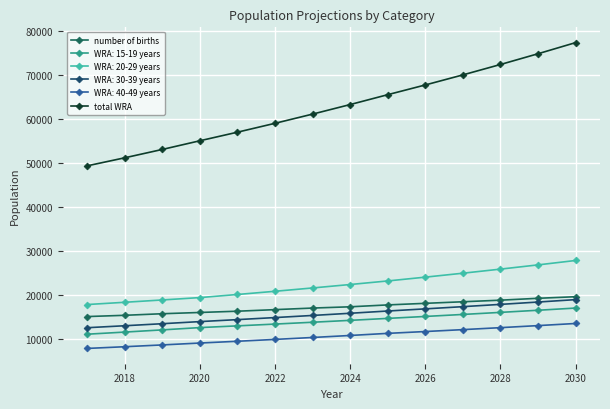

Which series has the largest total across all categories?

total WRA